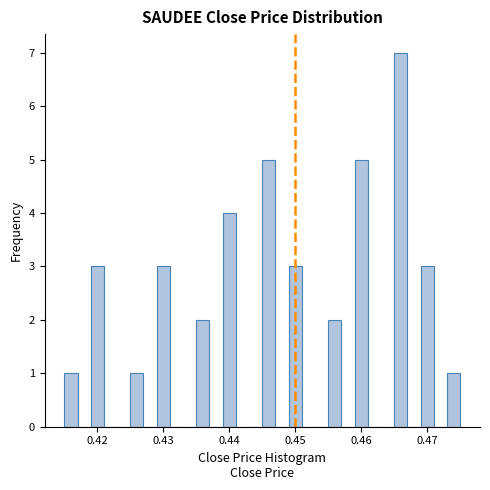

Read against the x-axis, roughly where is the centre of the tallest bar?

0.466